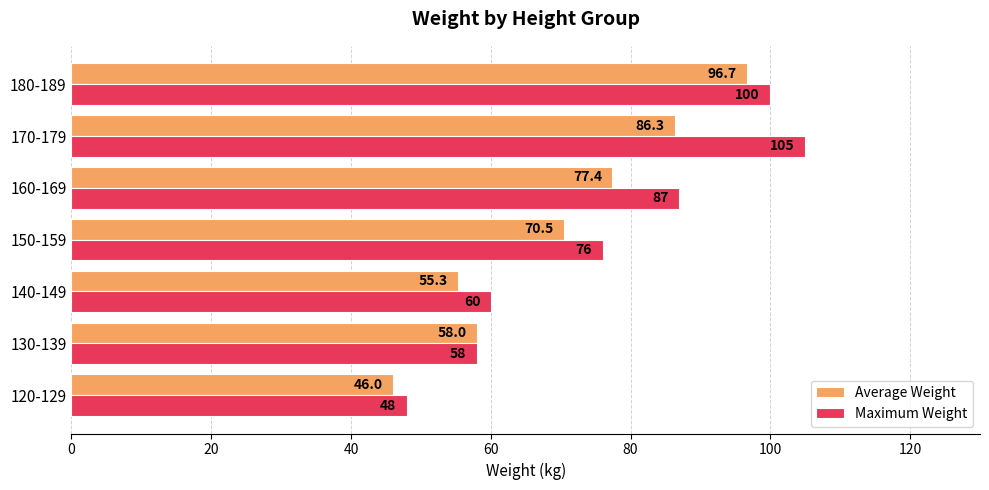

What is the sum of all Maximum Weight values?

534.0